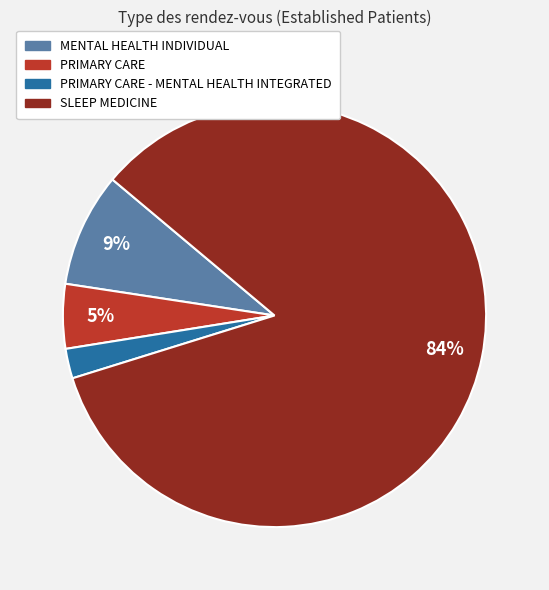

Do MENTAL HEALTH INDIVIDUAL and SLEEP MEDICINE together represent more than half of the pie?

Yes